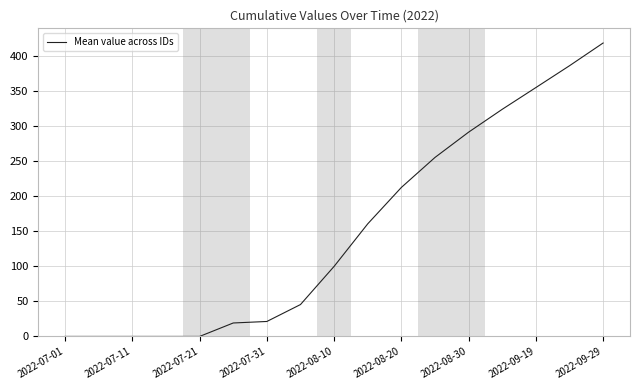

What is the greatest value displayed?

418.3